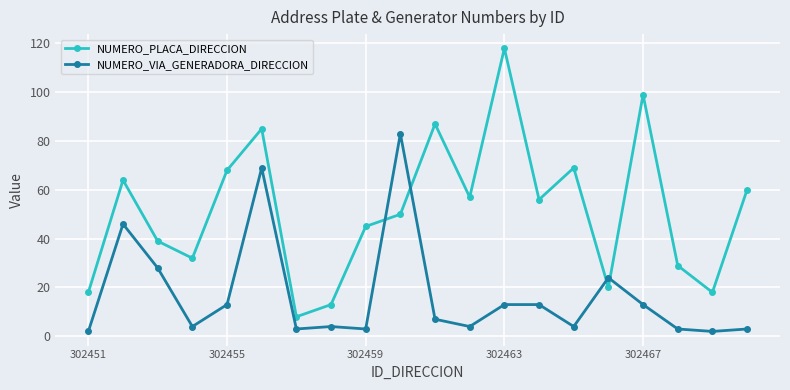

How many intersections are there between NUMERO_PLACA_DIRECCION and NUMERO_VIA_GENERADORA_DIRECCION?

4